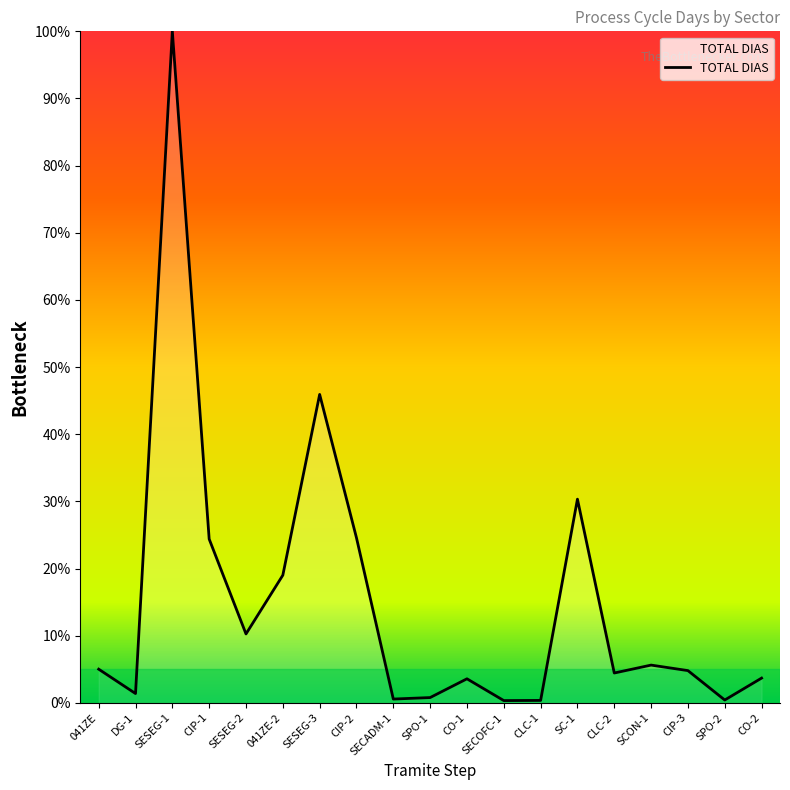

What position from the left is CO-1?

11